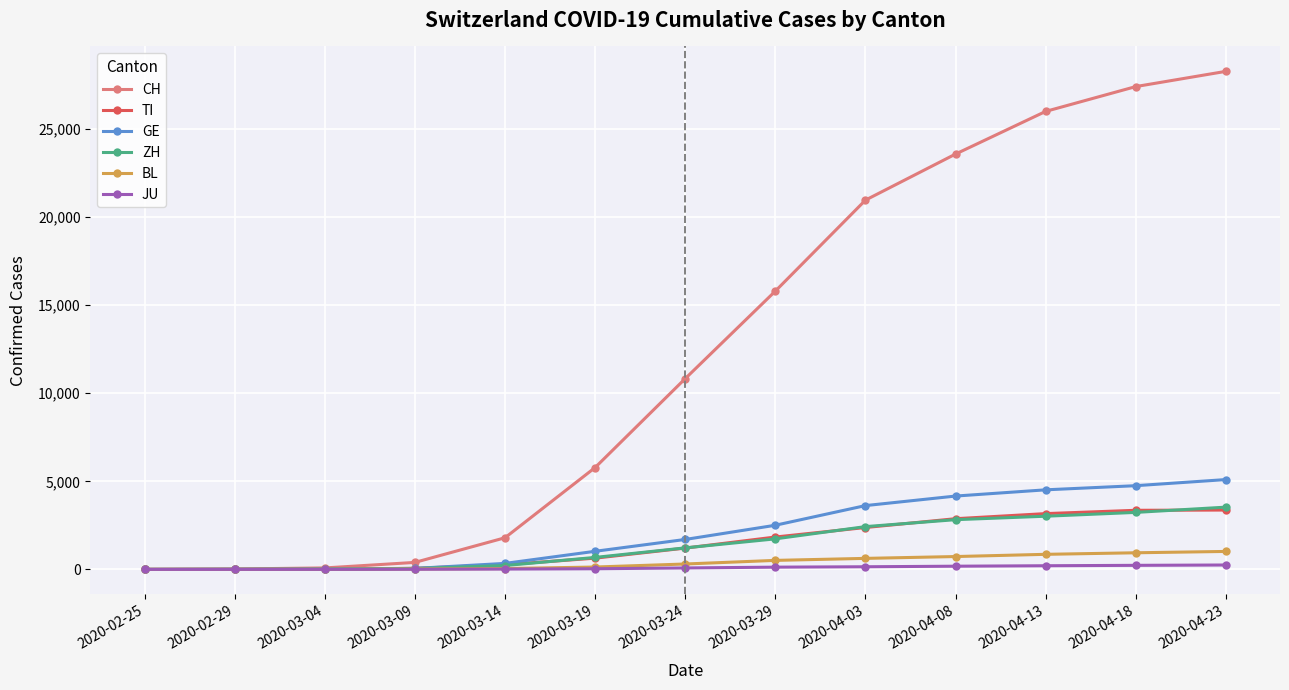

How many lines are shown in the chart?

6